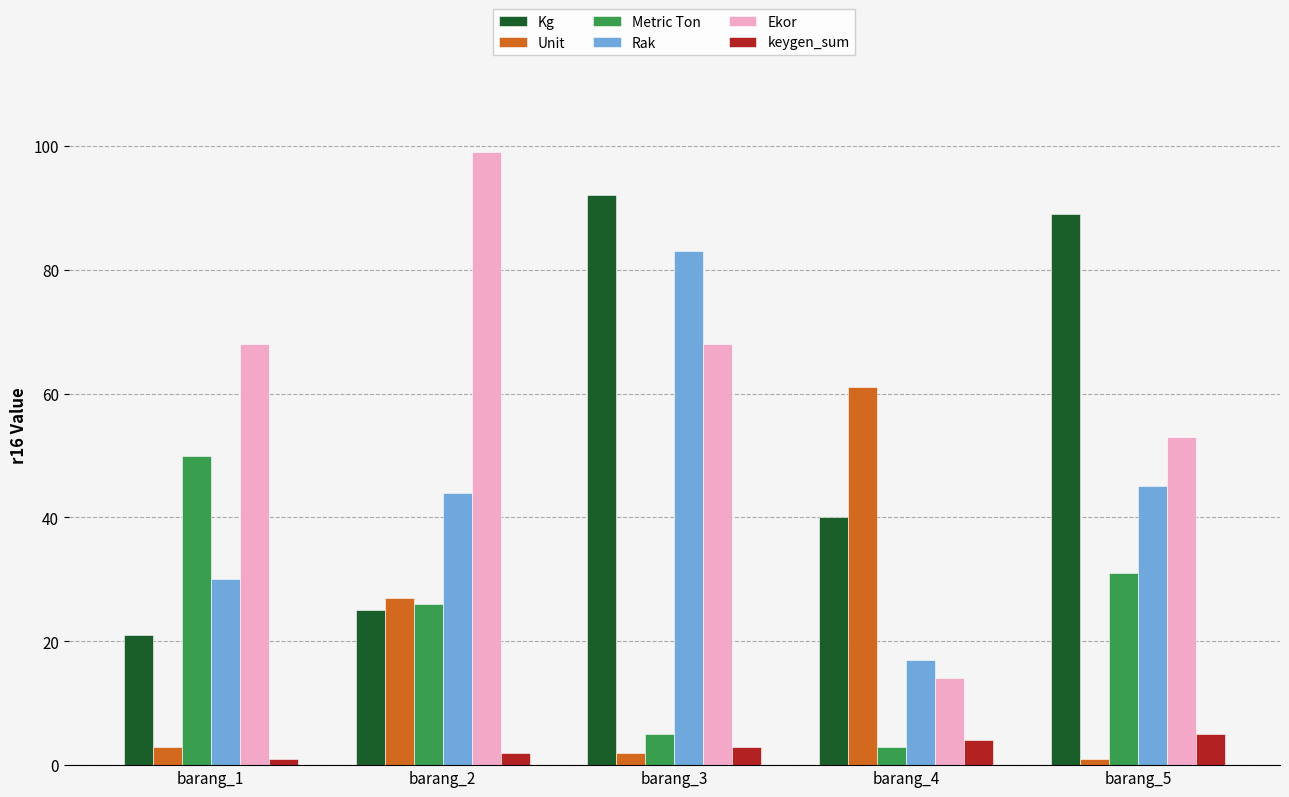

How many data points in Rak are less than 44?

2